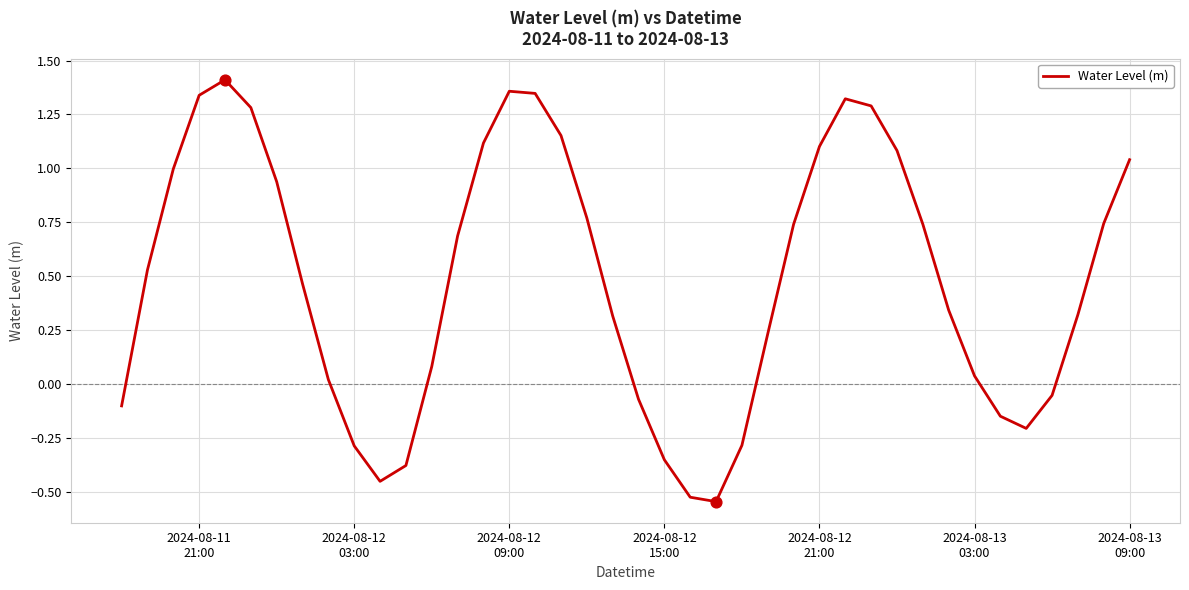

What is the difference between the maximum and minimum values?

2.0